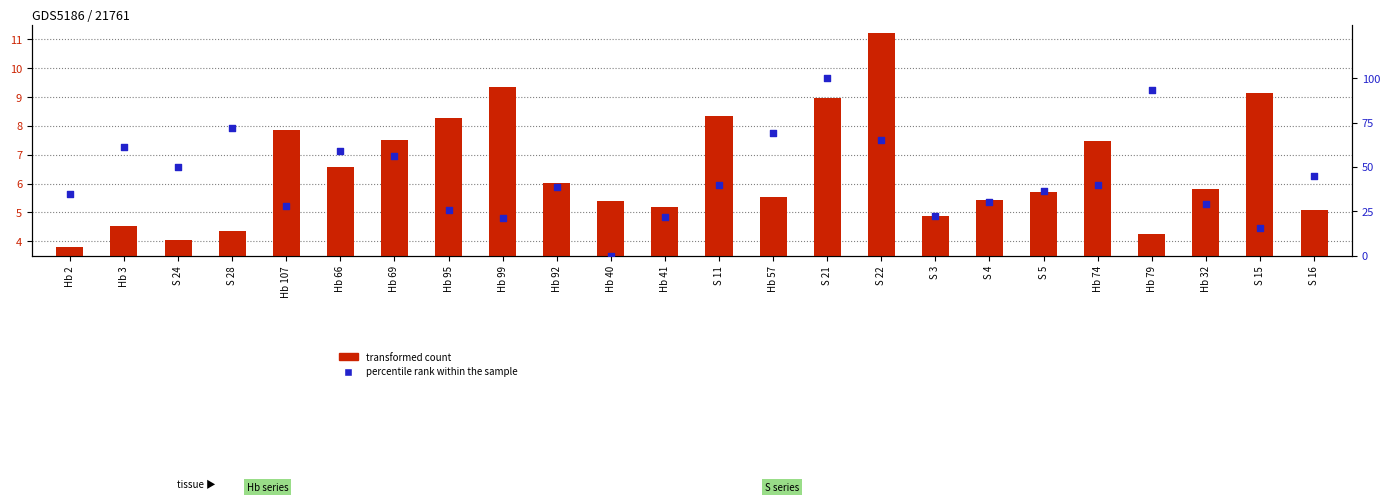

Which series contains the lowest Y value?

percentile rank within the sample